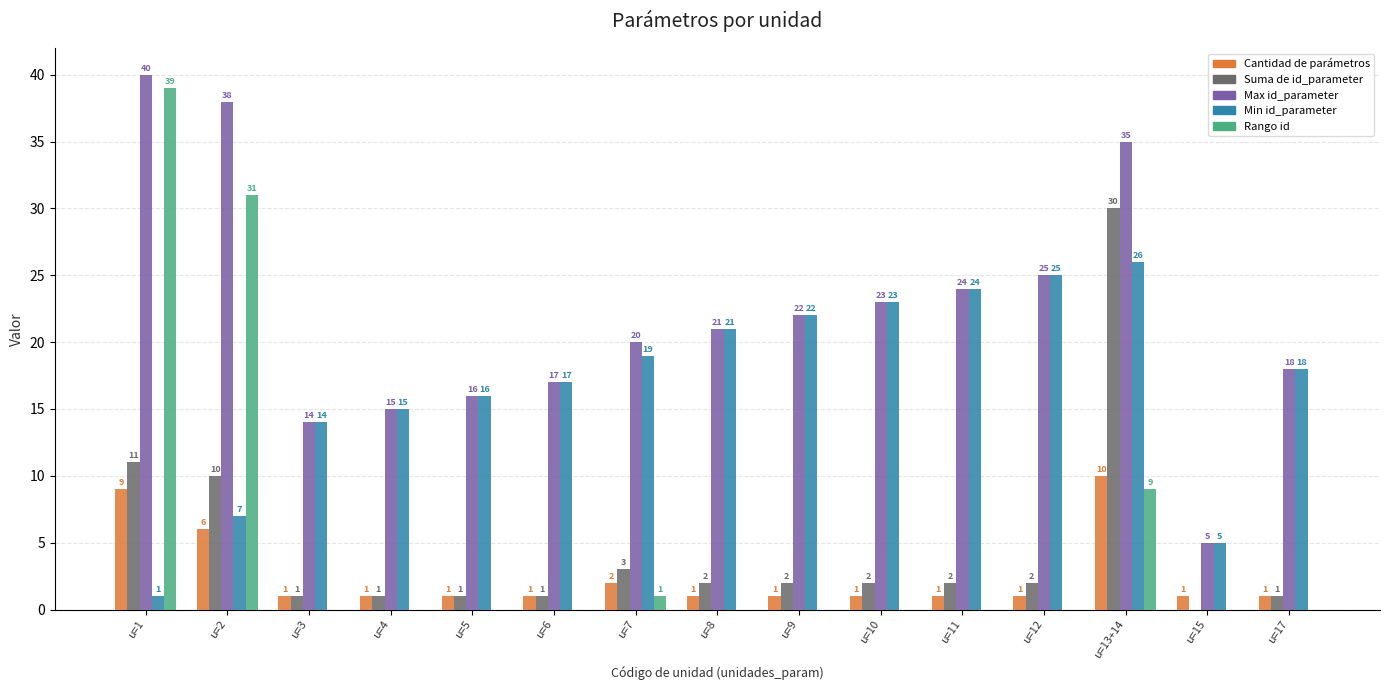

Does the chart contain stacked bars?

No